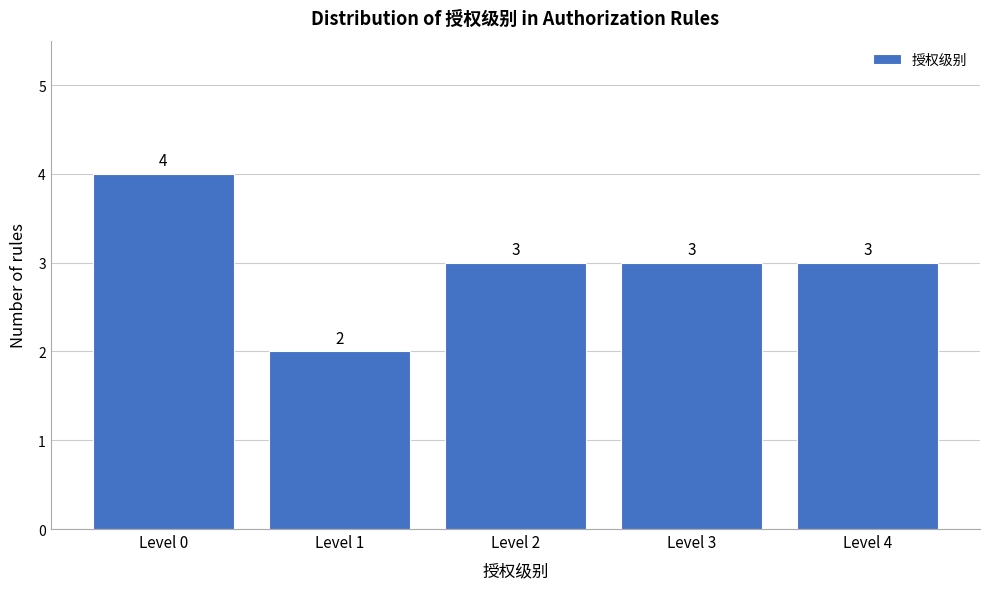

Reading left to right, transcribe this chart: for each bar, give the range it covers on the x-axis and its height.

-0.5 to 0.5: 4
0.5 to 1.5: 2
1.5 to 2.5: 3
2.5 to 3.5: 3
3.5 to 4.5: 3